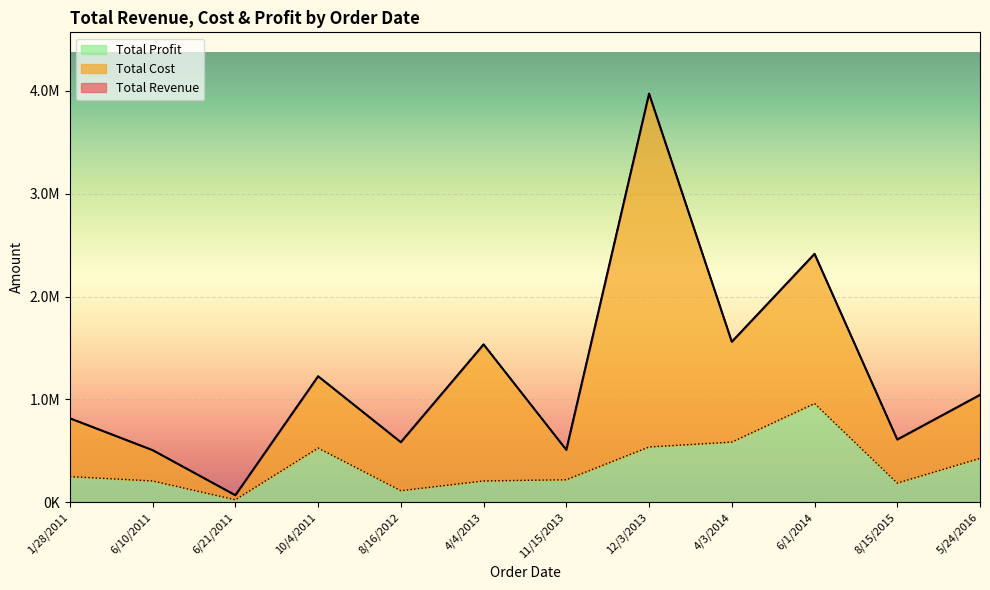

Reading left to right, list all the values displayed in this chart.

Total Revenue: 6/10/2011=507473.6	6/21/2011=69423.9	4/3/2014=1560526.6	8/16/2012=584786.6	8/15/2015=610604.8	6/1/2014=2415092.8	5/24/2016=1044680.9	1/28/2011=817054.8	10/4/2011=1225560.6	11/15/2013=510341.7	12/3/2013=3972094.4	4/4/2013=1535257.7
Total Cost: 6/10/2011=299523.4	6/21/2011=44335.2	4/3/2014=974534.5	8/16/2012=471414.1	8/15/2015=423381.6	6/1/2014=1454634.9	5/24/2016=616596.3	1/28/2011=566530.0	10/4/2011=697741.4	11/15/2013=290549.9	12/3/2013=3433556.4	4/4/2013=1327106.9
Total Profit: 6/10/2011=207950.2	6/21/2011=25088.7	4/3/2014=585992.2	8/16/2012=113372.5	8/15/2015=187223.3	6/1/2014=960457.9	5/24/2016=428084.5	1/28/2011=250524.8	10/4/2011=527819.2	11/15/2013=219791.8	12/3/2013=538538.0	4/4/2013=208150.8